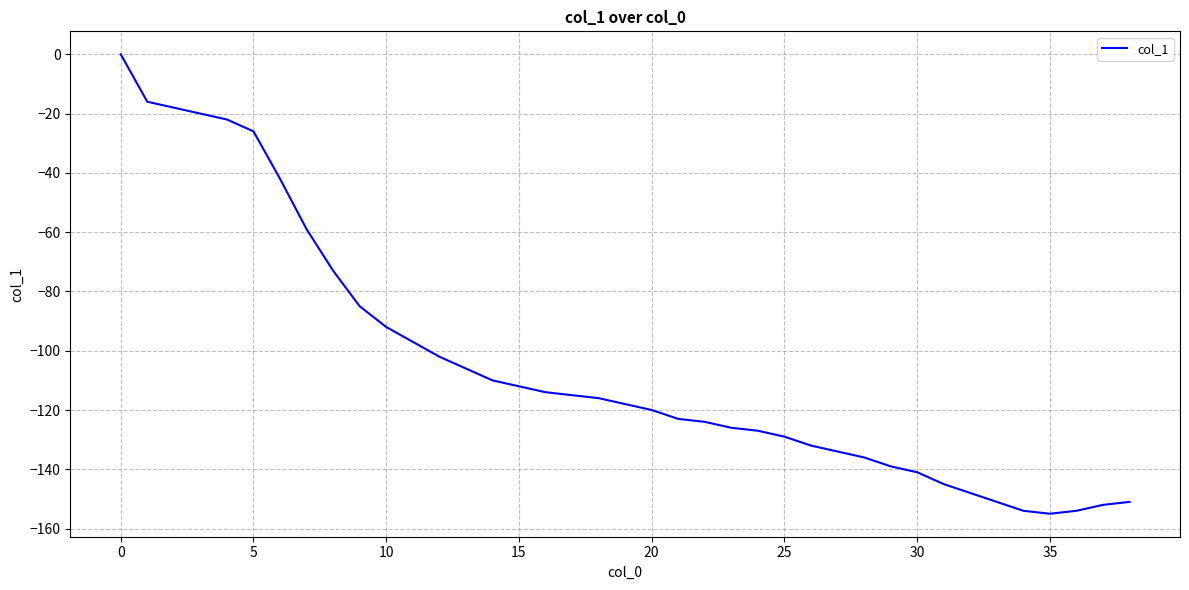

What is the difference between the maximum and minimum values?

155